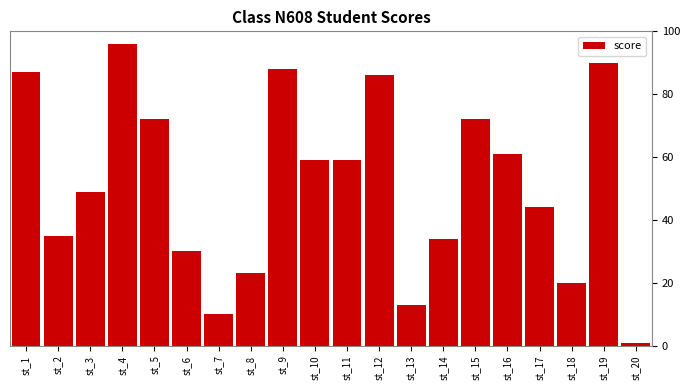

Reading right to left, list all the values displayed in this chart.

1	90	20	44	61	72	34	13	86	59	59	88	23	10	30	72	96	49	35	87